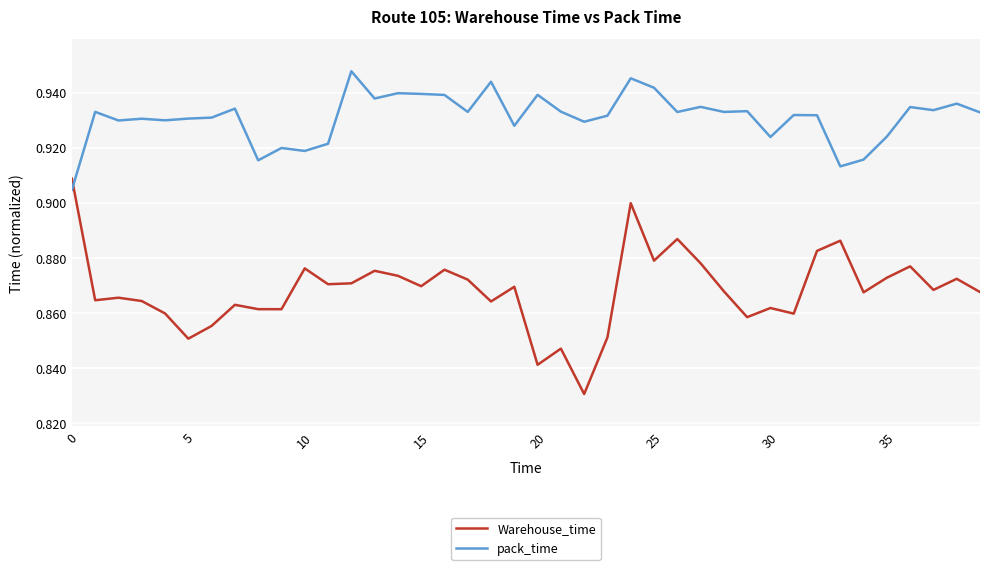

After their last crossing, which series has the higher values: Warehouse_time or pack_time?

pack_time